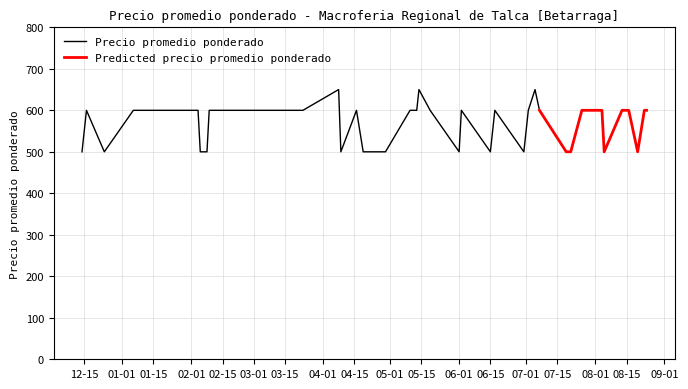

What is the minimum value for Precio promedio ponderado?

500